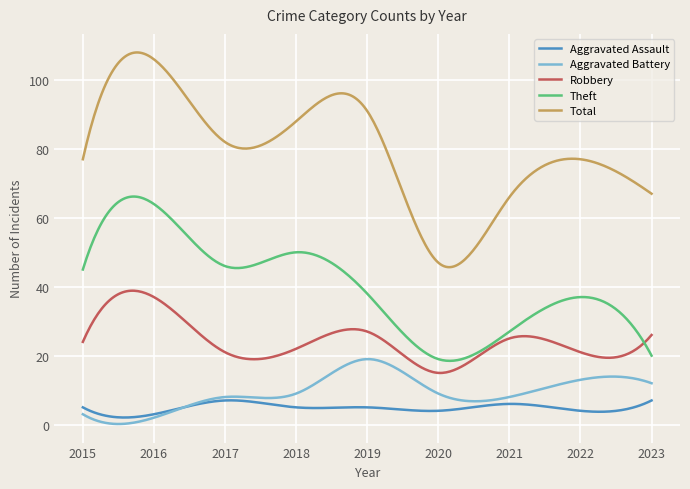

Which series has the largest total across all categories?

Total